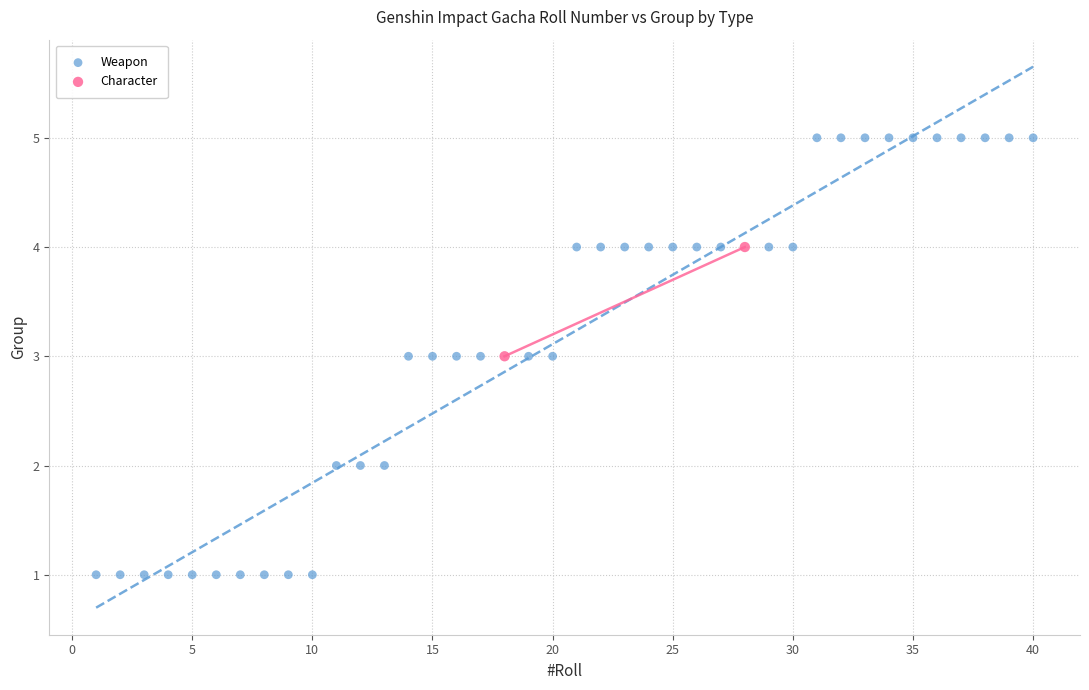

What are all the series names shown in the legend?

Weapon, Character